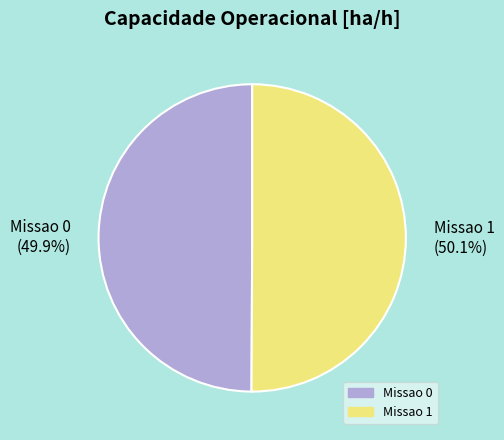

Is there any slice that represents more than half of the pie?

Yes